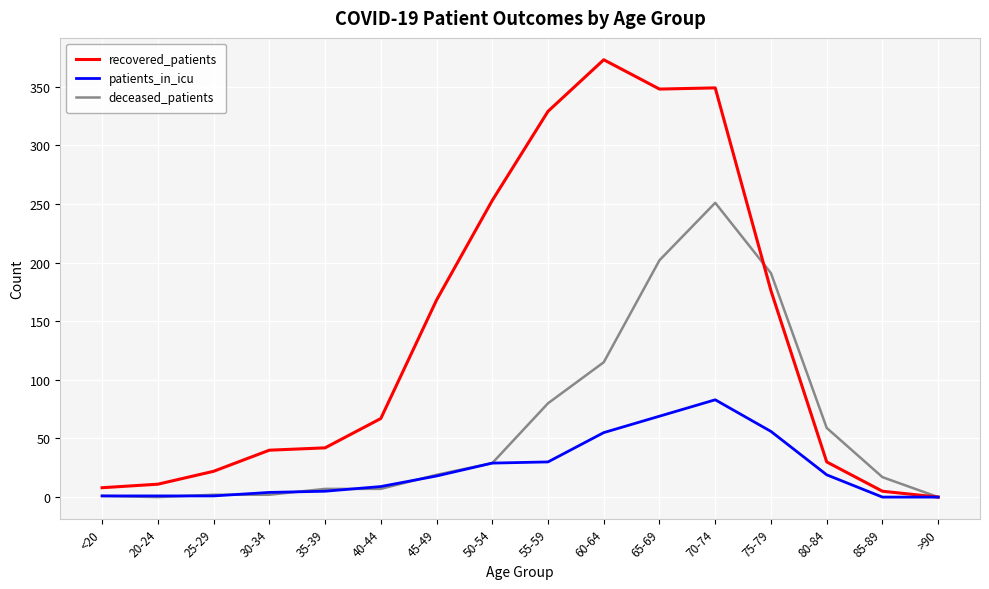

Which series has the largest range (max minus min)?

recovered_patients